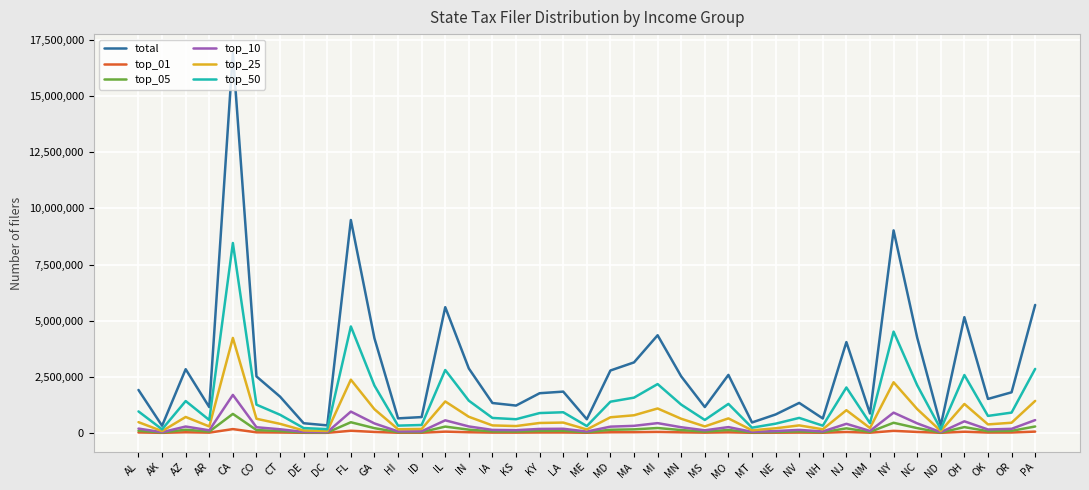

The value of total at MO is 2583969. True or false?

True